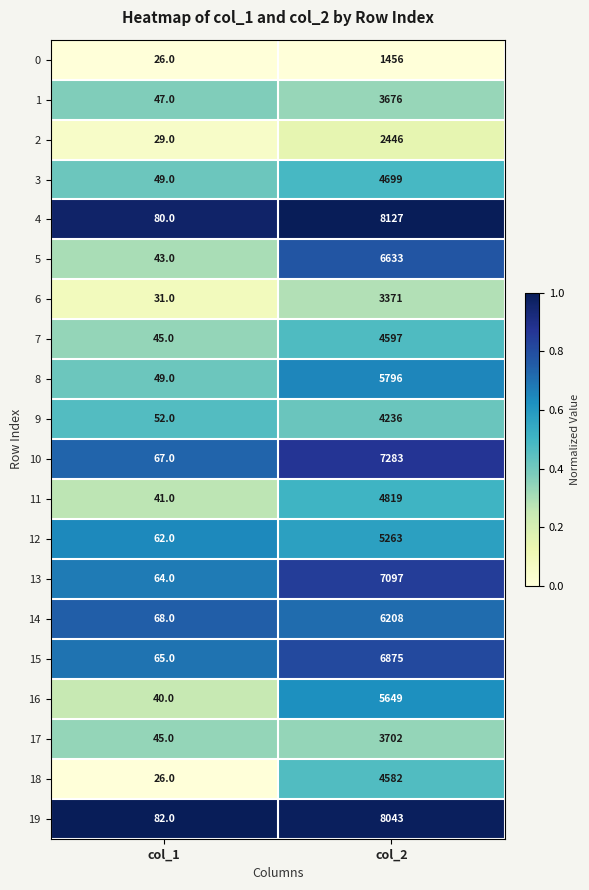

Rank the series by their maximum value, from lowest to highest.

0, 2, 6, 1, 17, 9, 18, 7, 3, 11, 12, 16, 8, 14, 5, 15, 13, 10, 19, 4